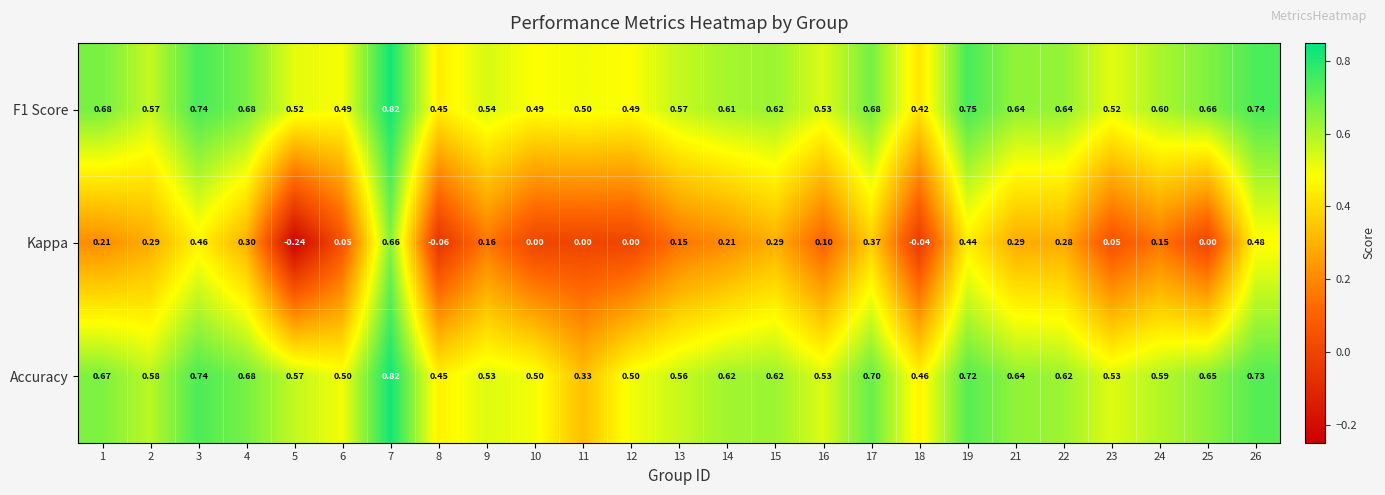

Rank the series at 24 from lowest to highest value.

Kappa, Accuracy, F1 Score